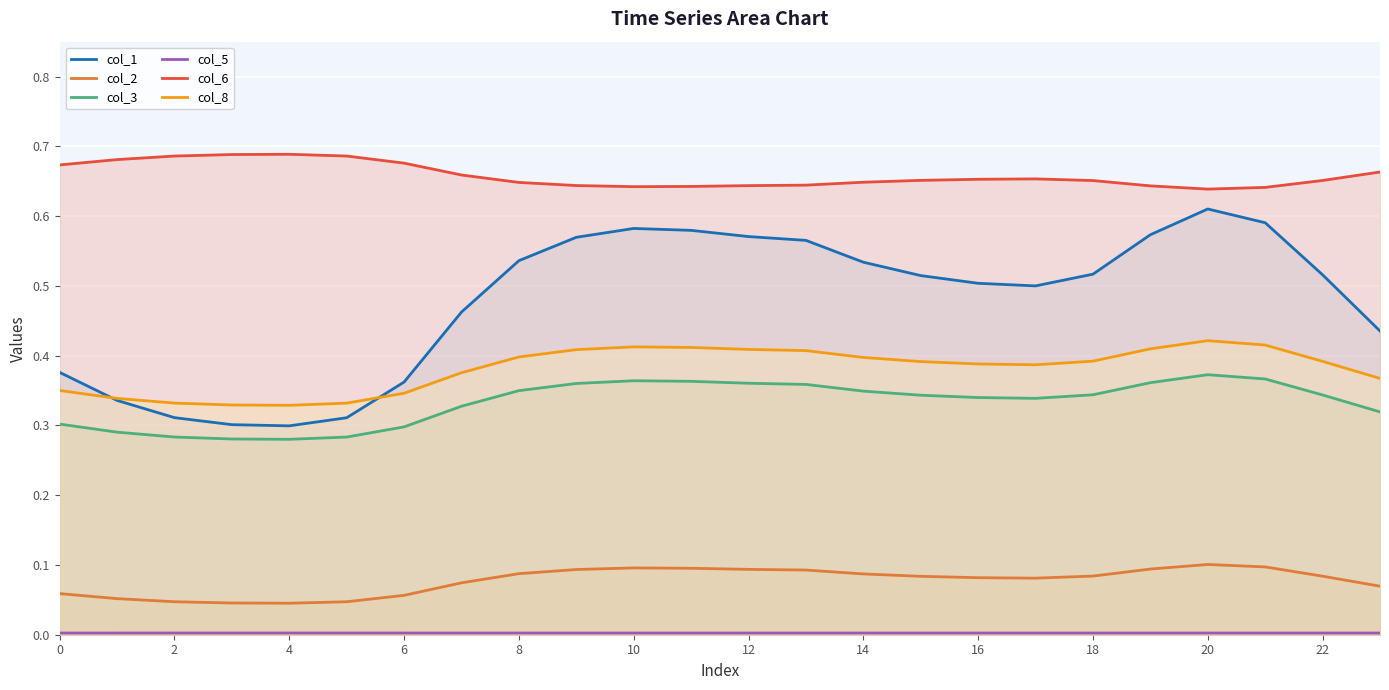

True or false: col_2 has a value of 0.1 at 20.

True